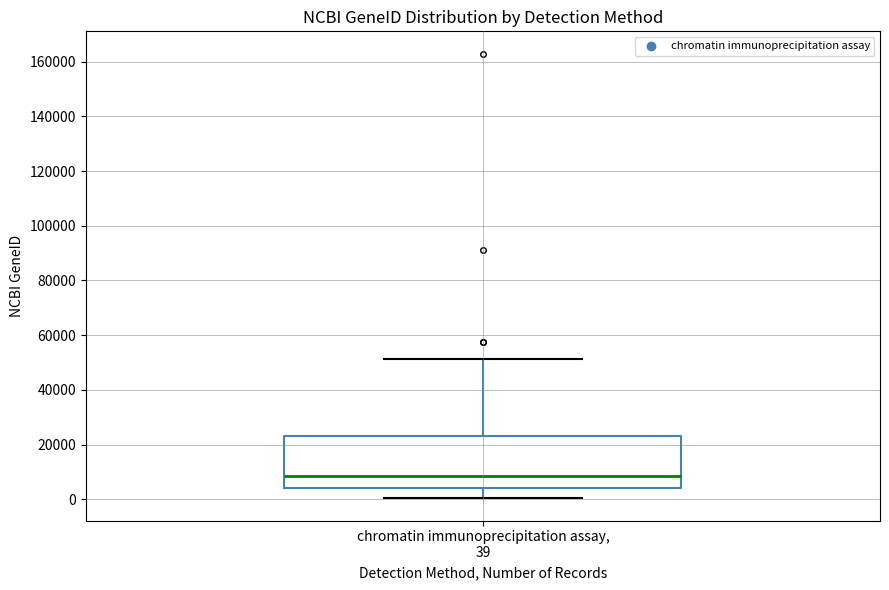

Transcribe this box plot: give where the median line is, the range the box spans, and where the two whiskers end, as read against the y-axis. The values are not printed on the chart, so give them approximately, as read against the axis.

median 8000, box 4000 to 24000, whiskers 0 to 52000